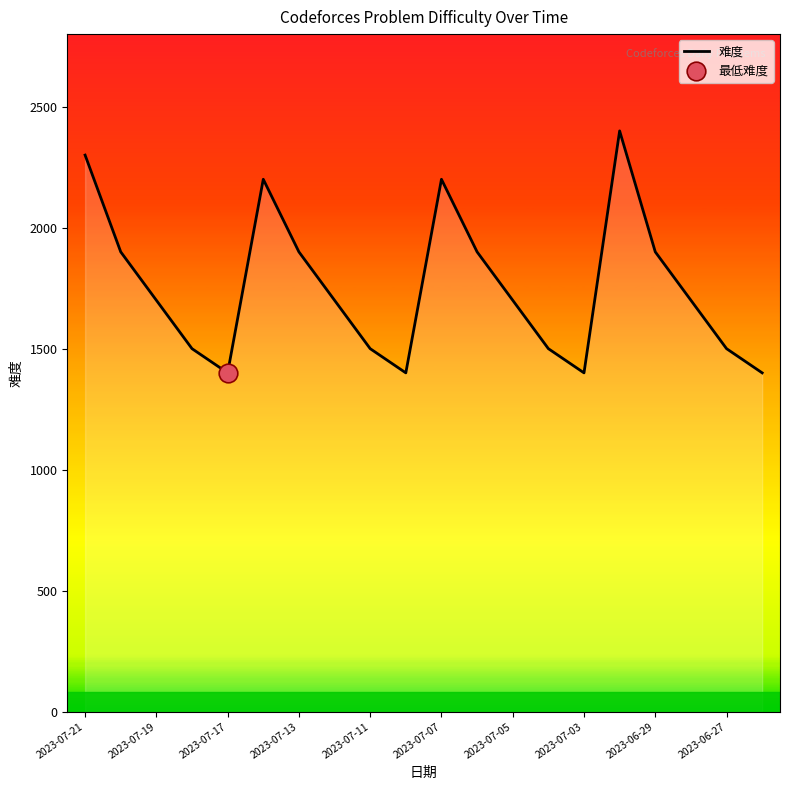

What is the change in value from 2023-07-11 to 2023-06-29?

+400